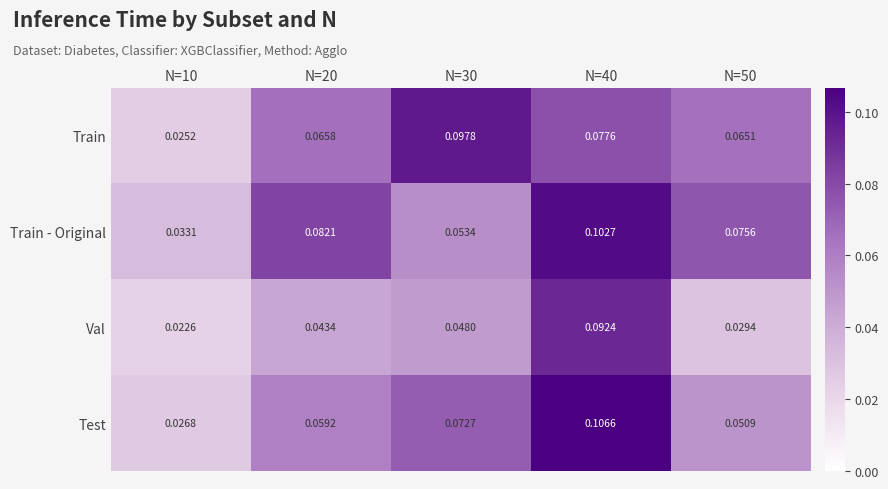

At which category is the sum across all series the highest?

N=40